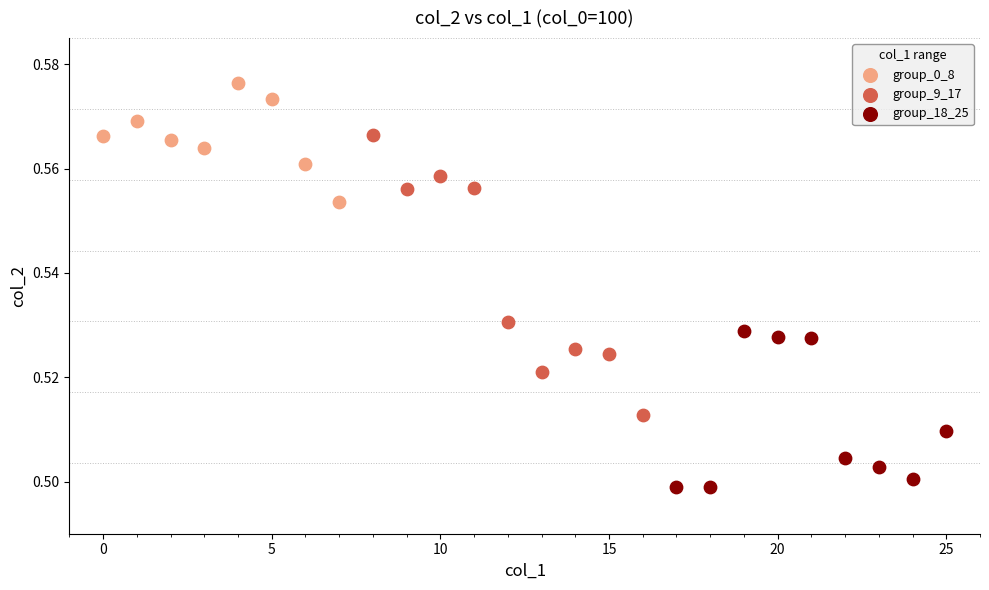

Which series reaches the maximum Y coordinate?

group_0_8